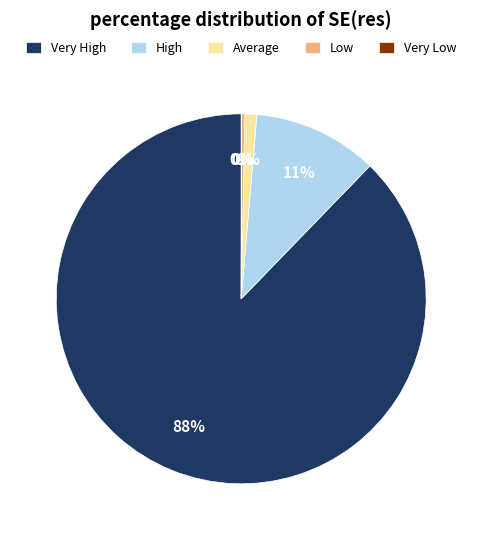

Is it true that Average is 1% of the pie?

True